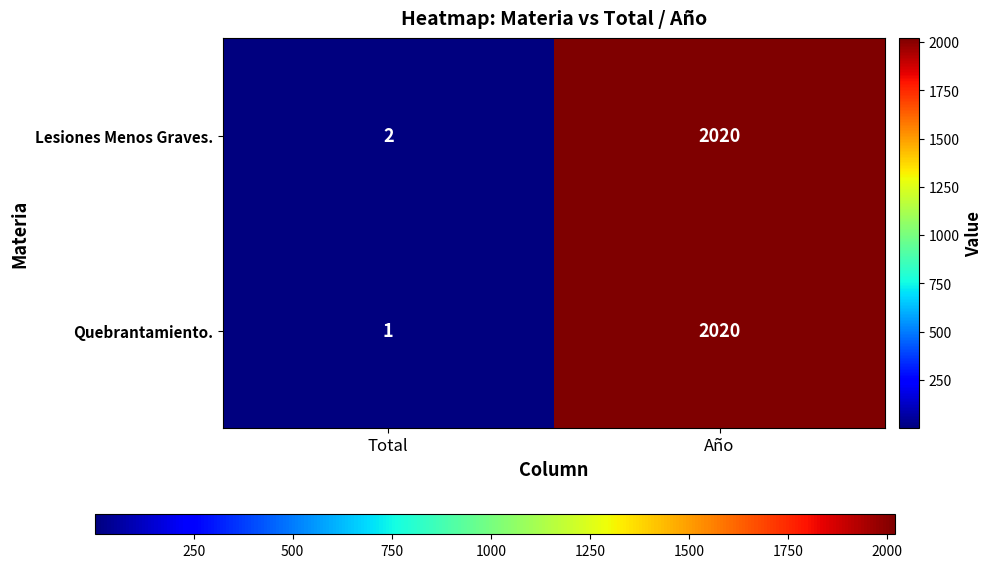

Reading left to right, extract all data points from this chart.

Lesiones Menos Graves.: Total=2	Año=2020
Quebrantamiento.: Total=1	Año=2020